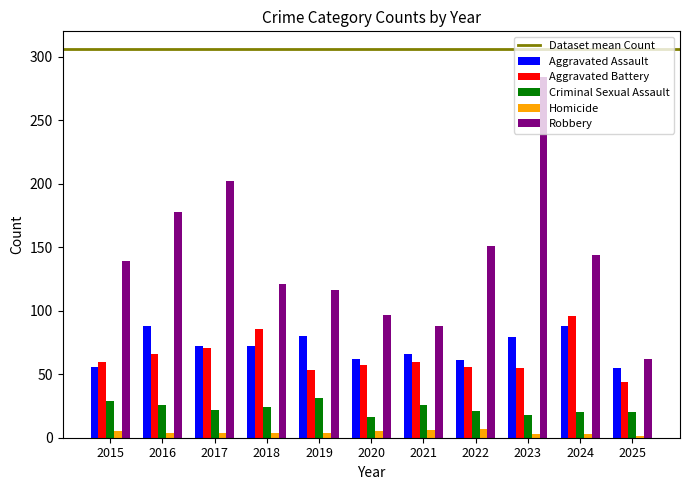

Between 2019 and 2023, which series saw the biggest shift?

Robbery